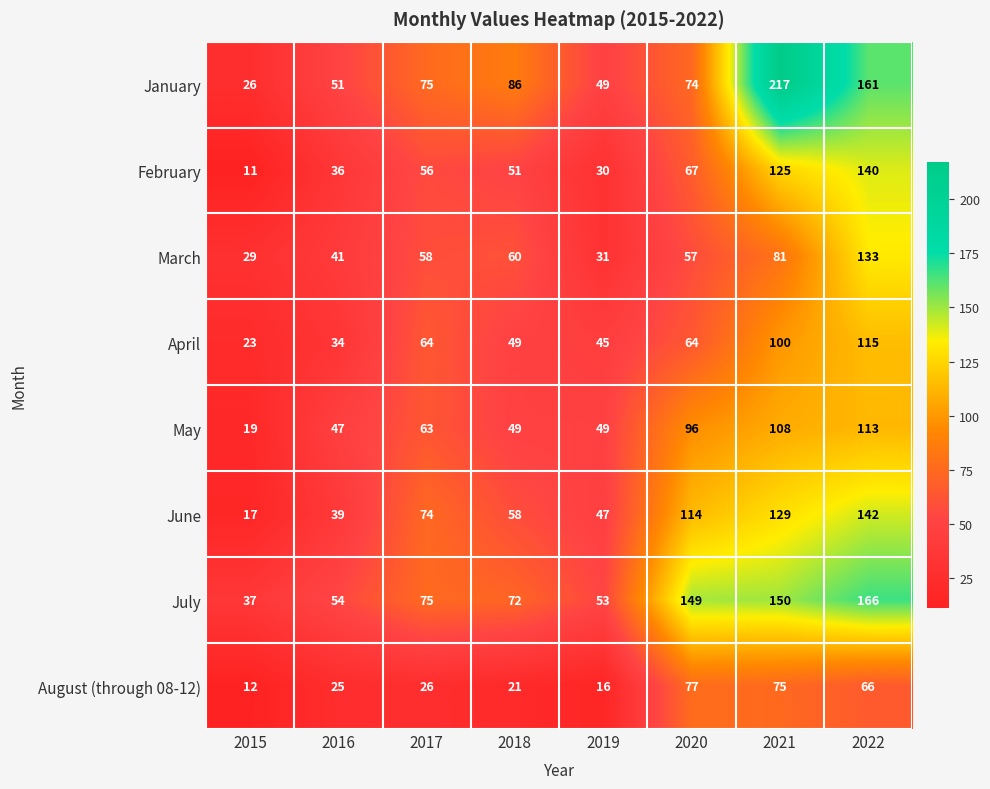

True or false: March has a value of 20 at 2019.

False